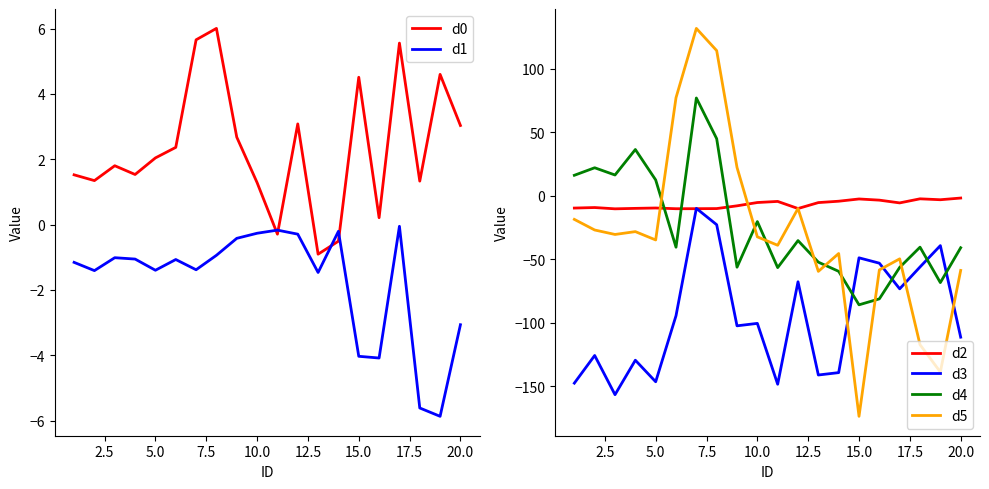

At which label does d0 first exceed 2?

5.0